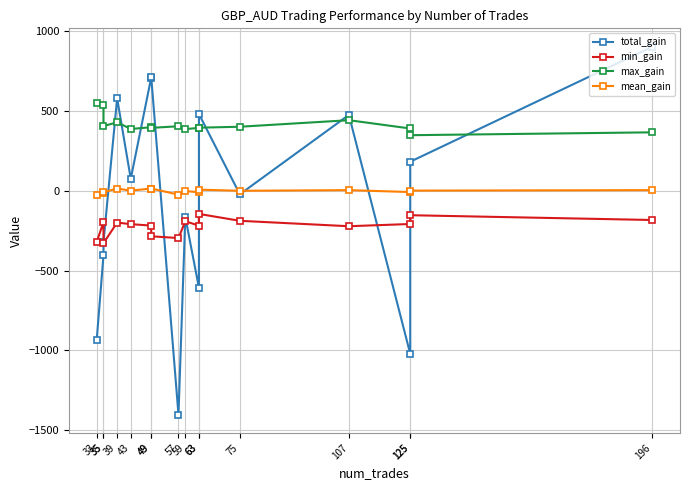

How many lines are shown in the chart?

4